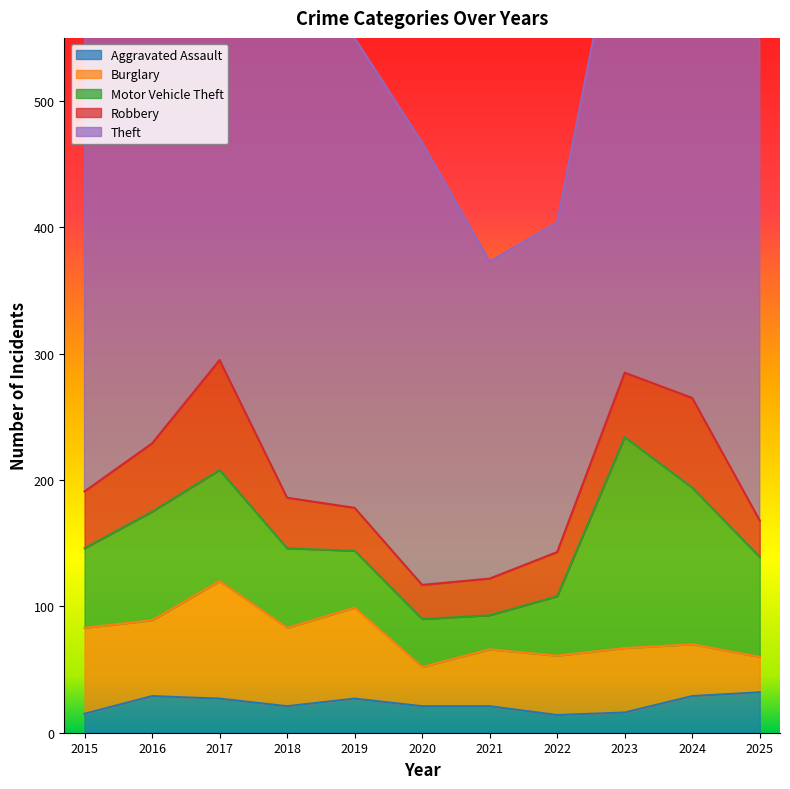

Between 2015 and 2022, which series saw the biggest shift?

Theft